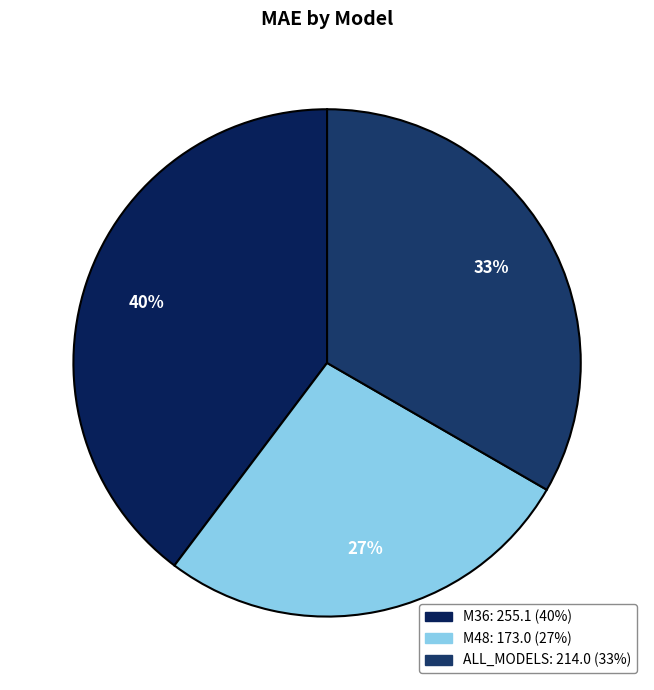

How many segments does this pie chart have?

3